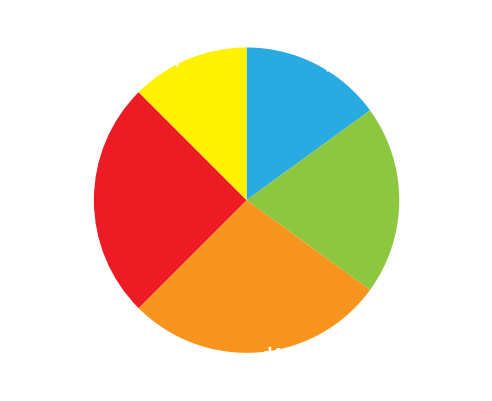

What percentage do d5 and d6 together represent?

37.5%